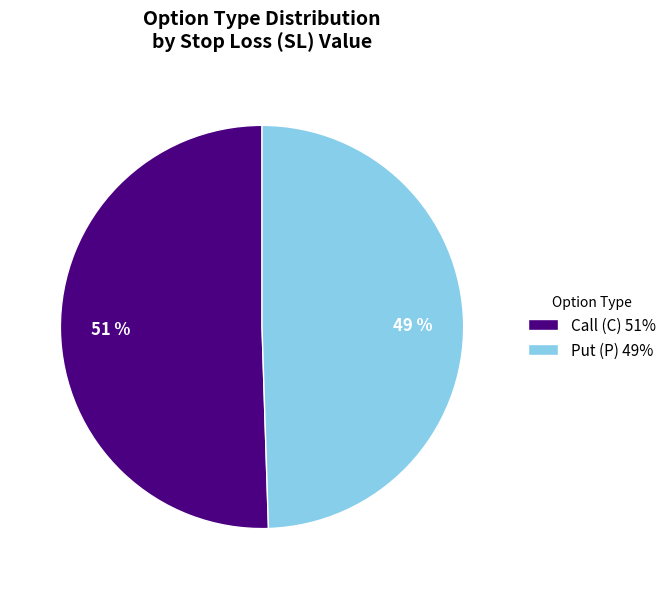

To the nearest percent, what is the average slice percentage?

50%